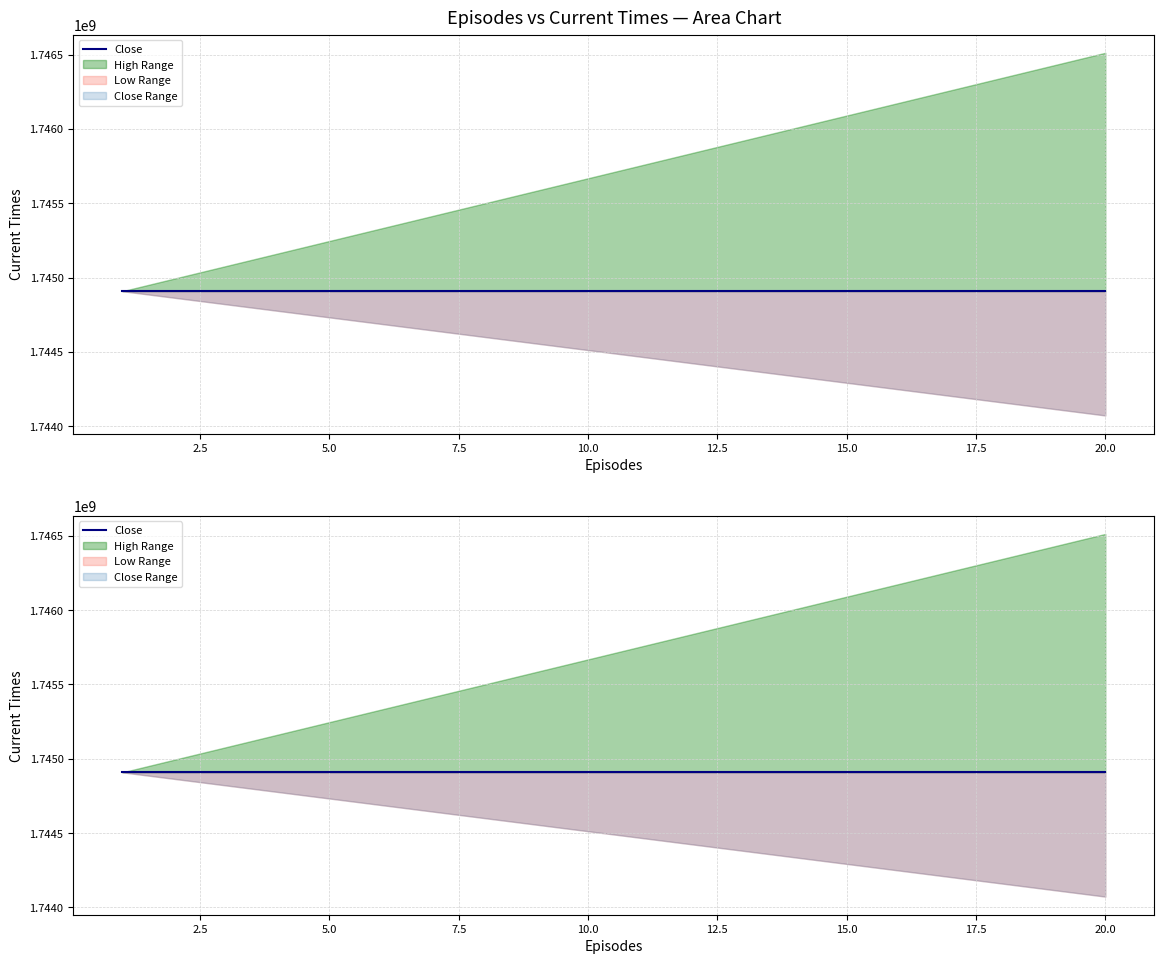

Does the chart display data point markers on the line(s)?

No